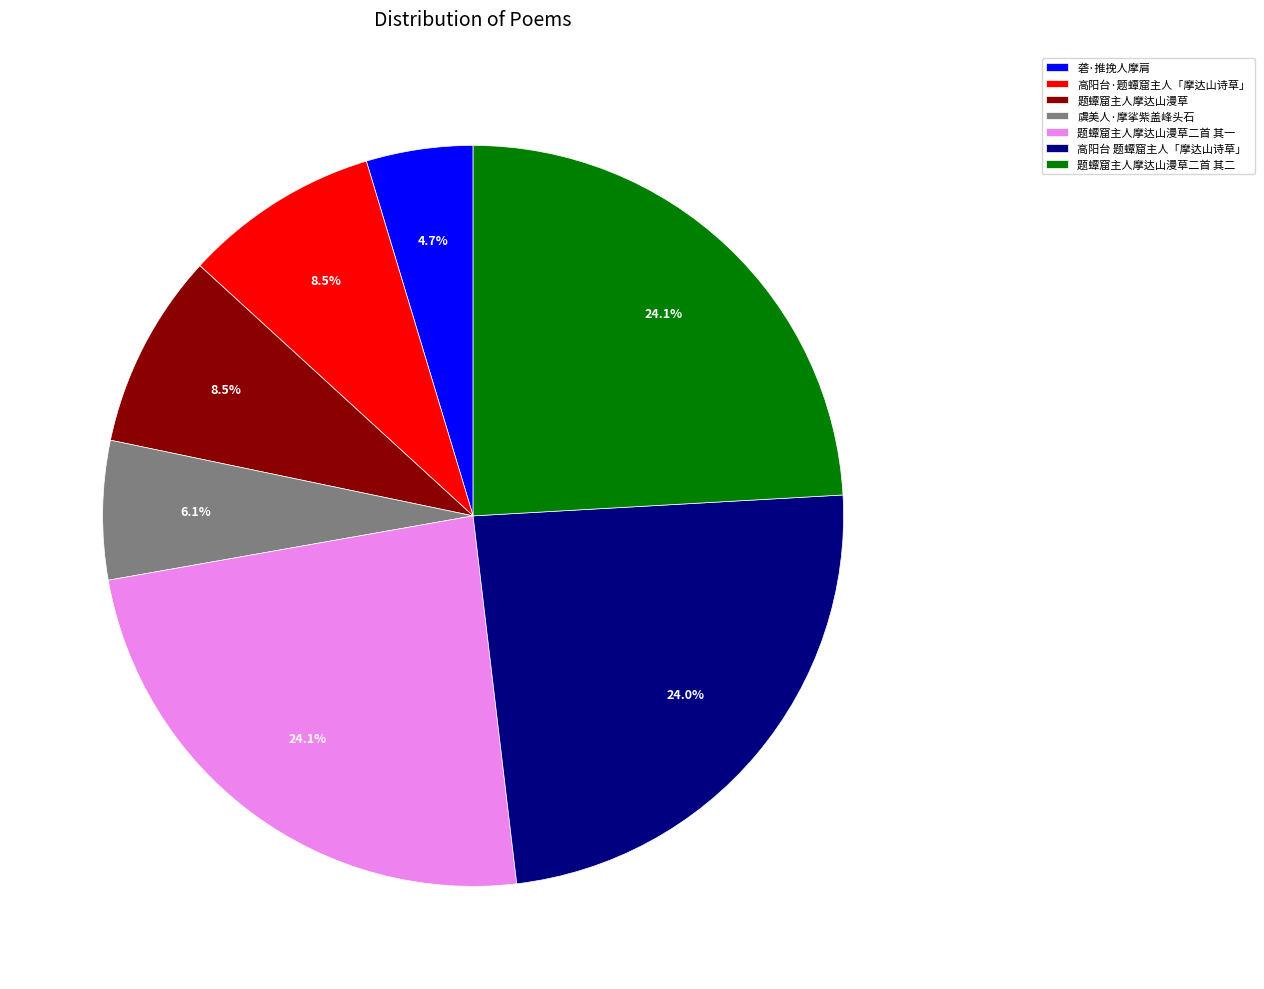

Which slice is the smallest?

砻·推挽人摩肩